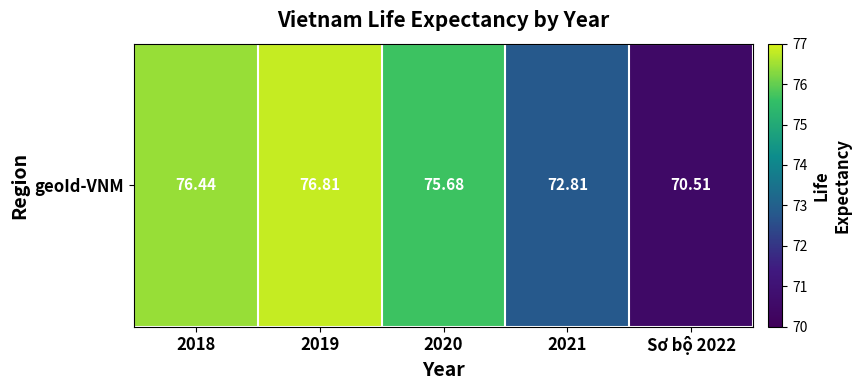

Which category has the lowest value across all series?

Sơ bộ 2022